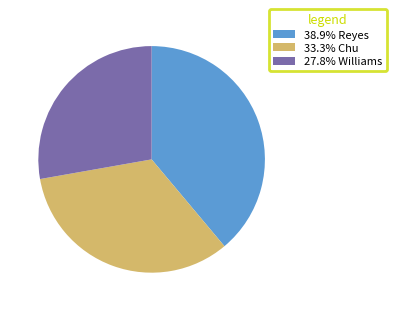

How many segments does this pie chart have?

3